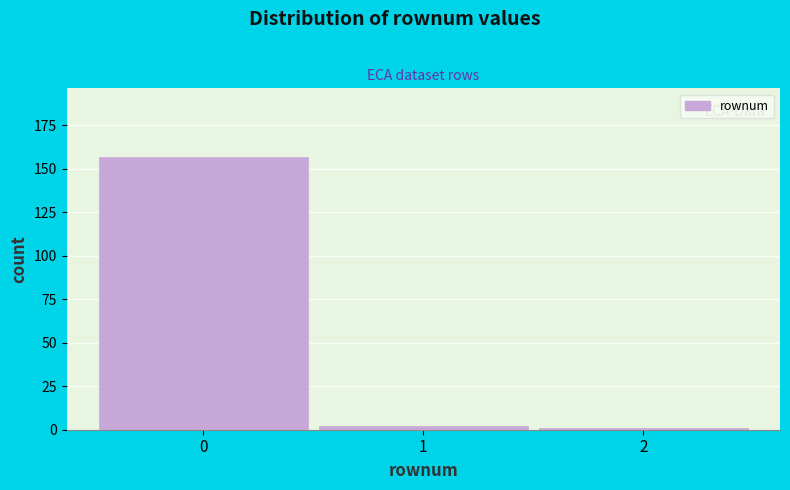

Reading left to right, list every bar in this chart as the range it spans on the x-axis followed by its height. The values are not printed on the chart, so give them approximately, as read against the axis.

-0.5 to 0.5: 155
0.5 to 1.5: under 5
1.5 to 2.5: under 5